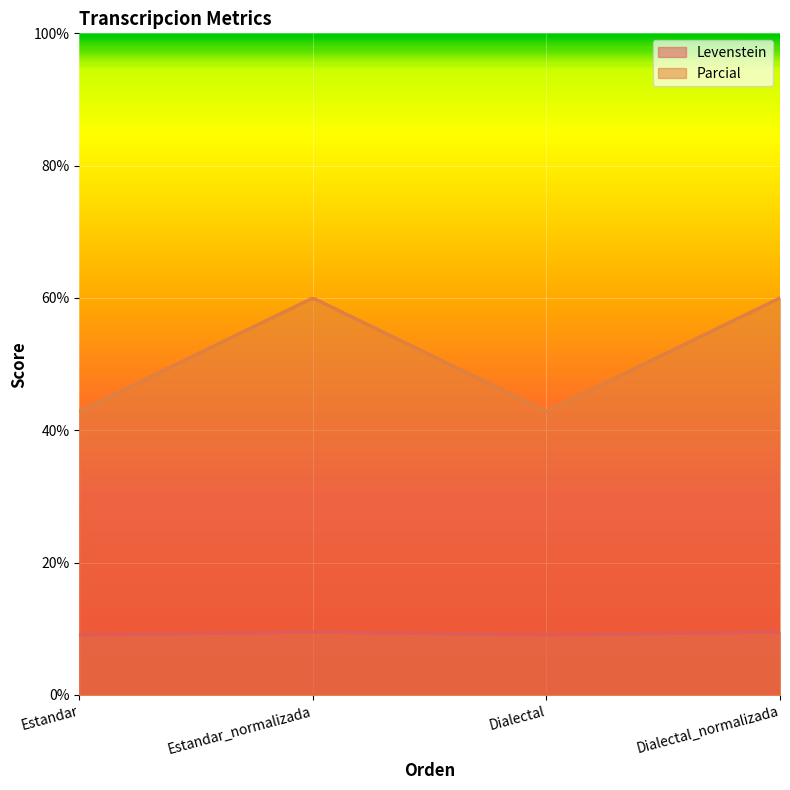

At which label does Levenstein reach its peak?

Estandar_normalizada